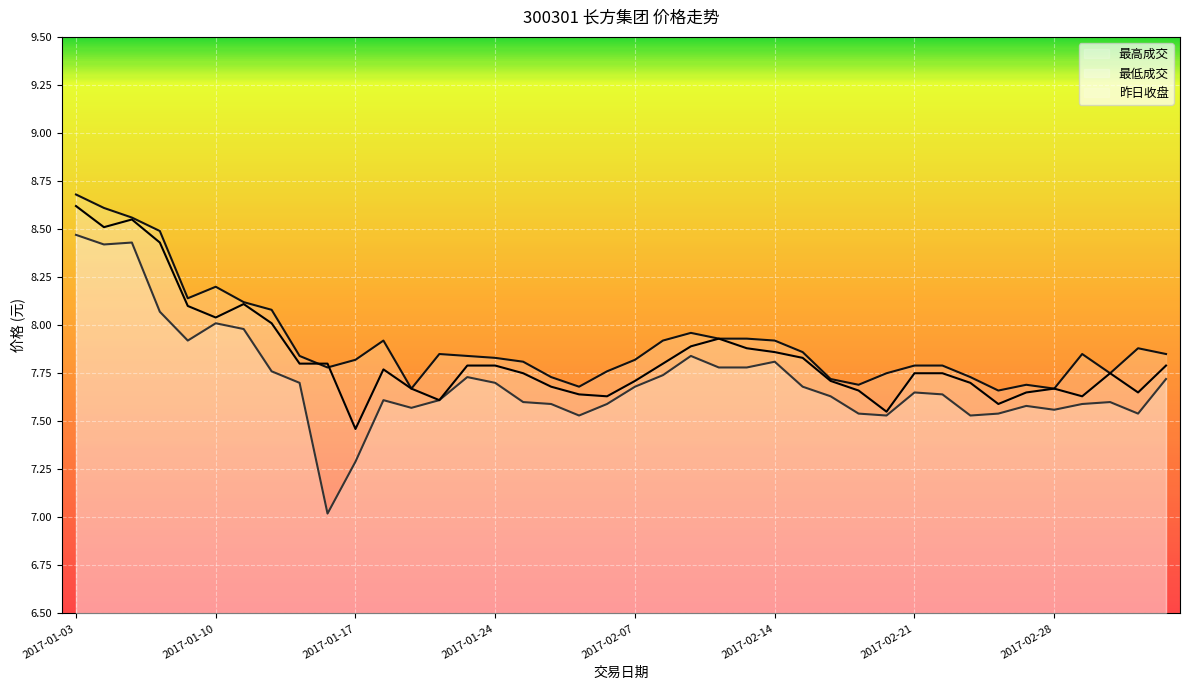

Is the value of 最高成交 at 2017-01-23 greater than the value of 最低成交 at 2017-02-24?

Yes